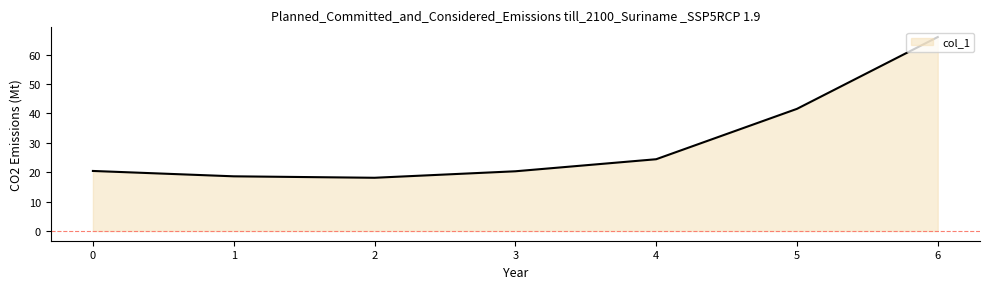

What is the difference between the second highest and second lowest values?

22.9